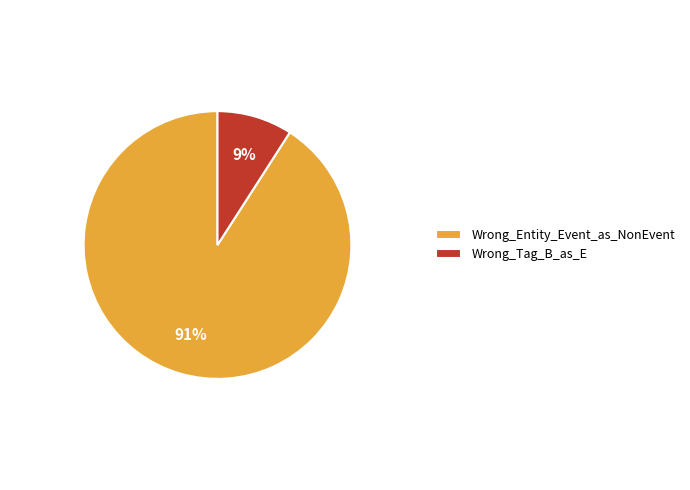

How many slices are in this pie chart?

2